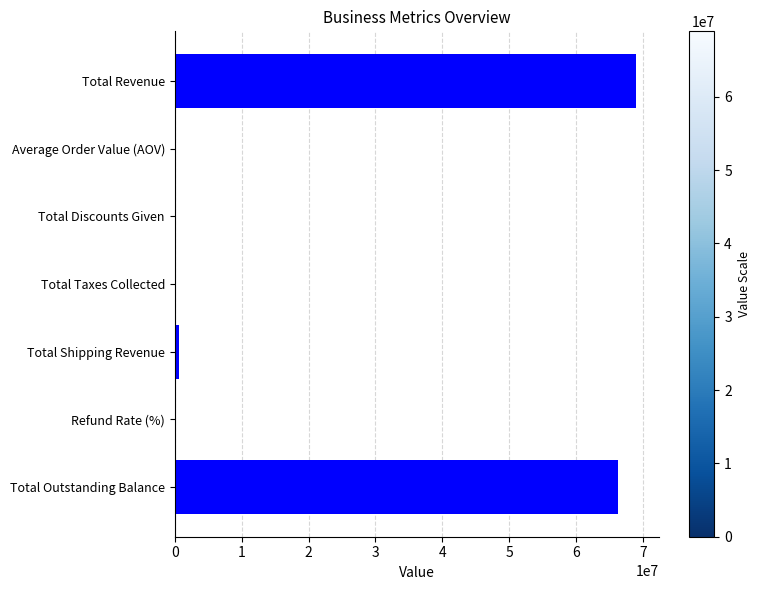

The value at Refund Rate (%) is 0.0. True or false?

True